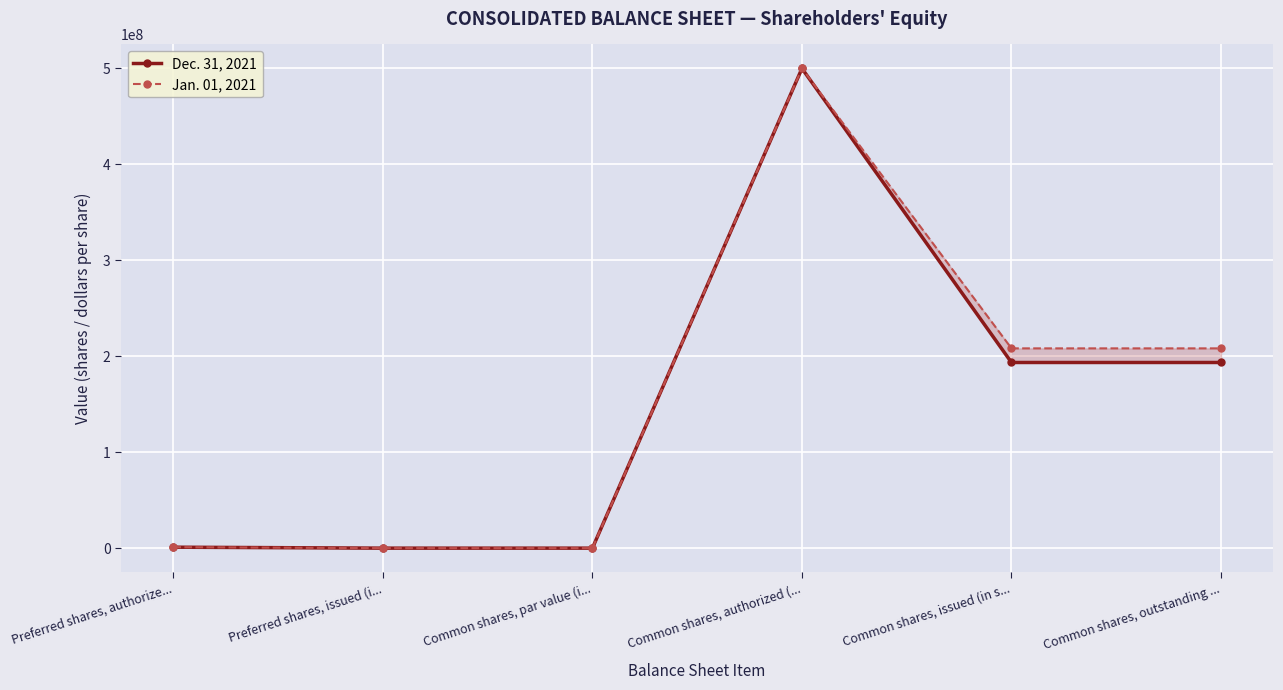

Between Preferred shares, issued (i... and Common shares, outstanding ..., which is larger?

Common shares, outstanding ...